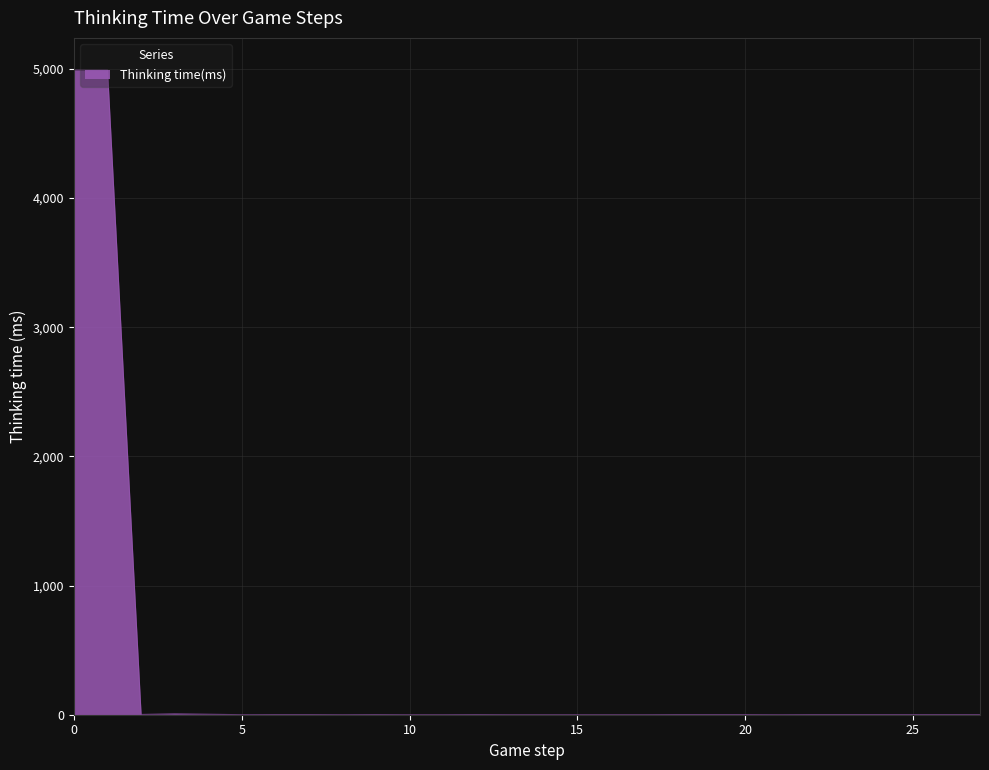

What is the greatest value displayed?

4990